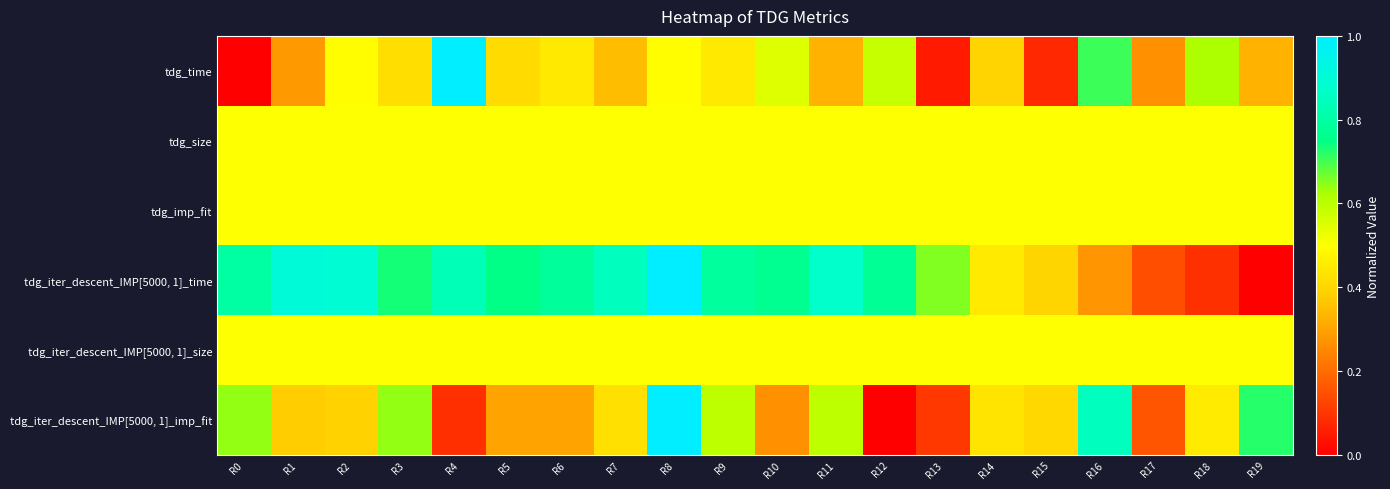

Which category has the lowest value across all series?

R0